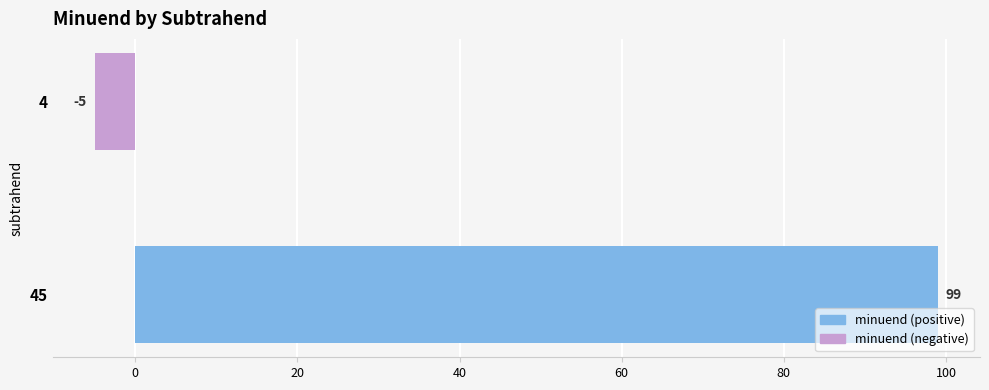

How many bars are there in total?

2